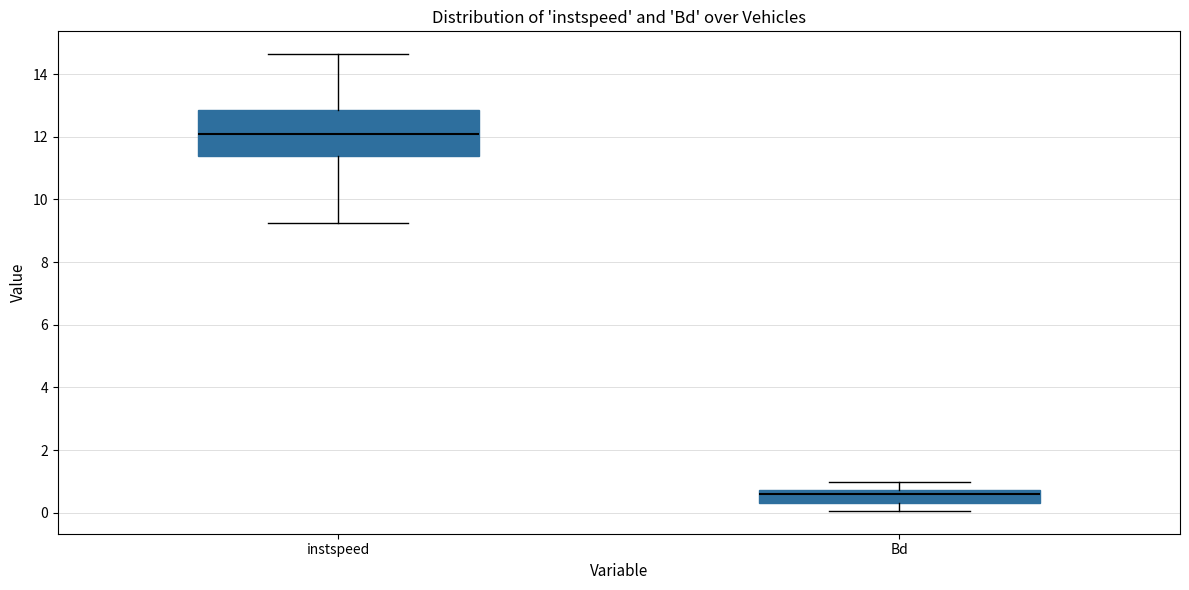

Which box's median line is the highest?

instspeed